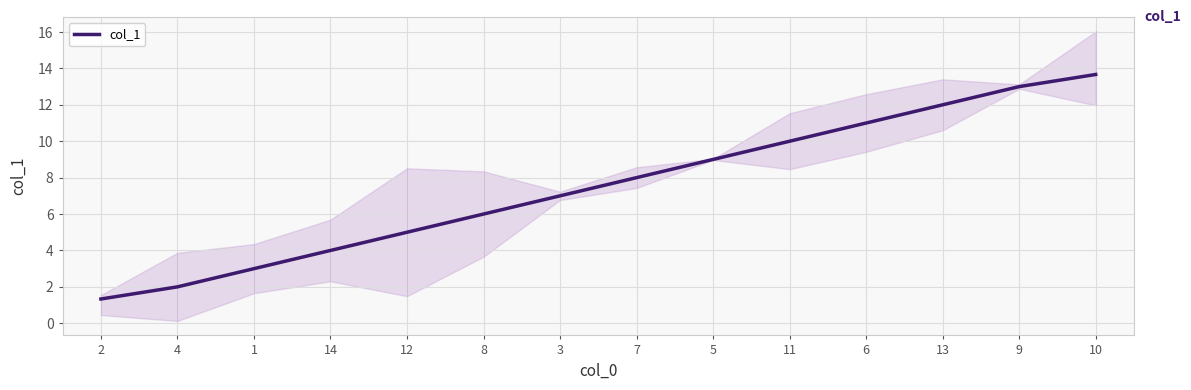

How many lines are shown in the chart?

1